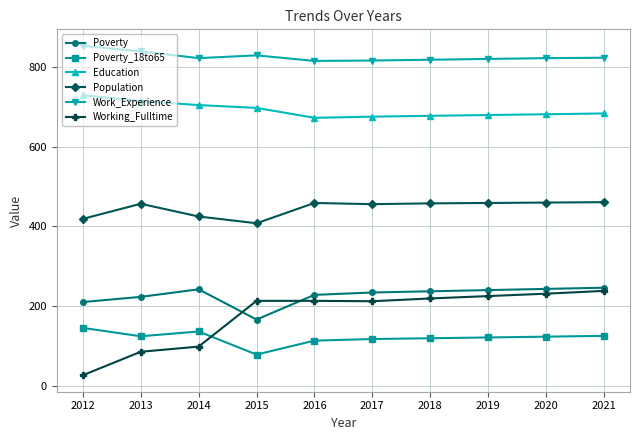

How many lines are shown in the chart?

6